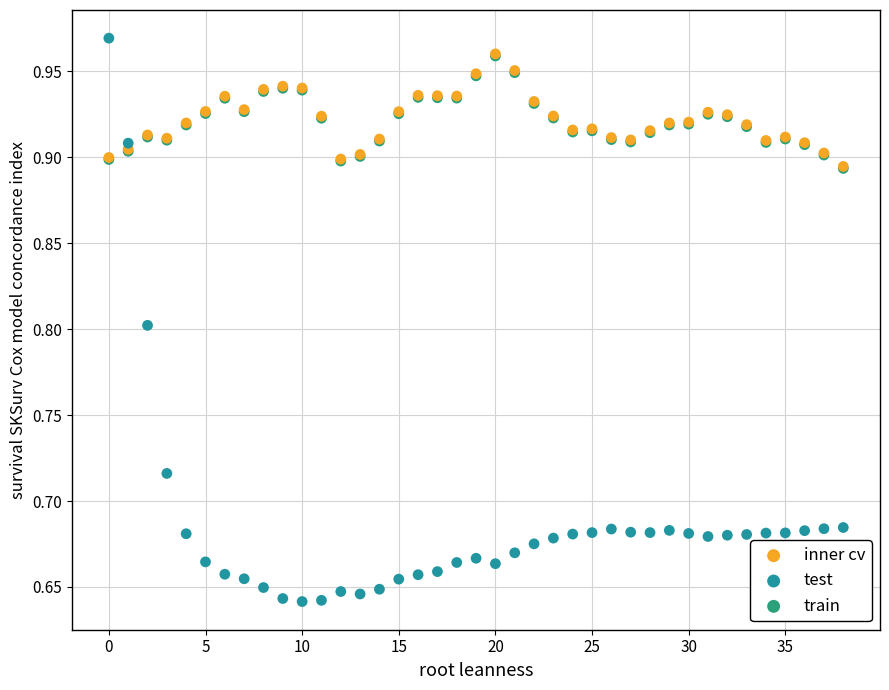

Which series contains the lowest Y value?

test